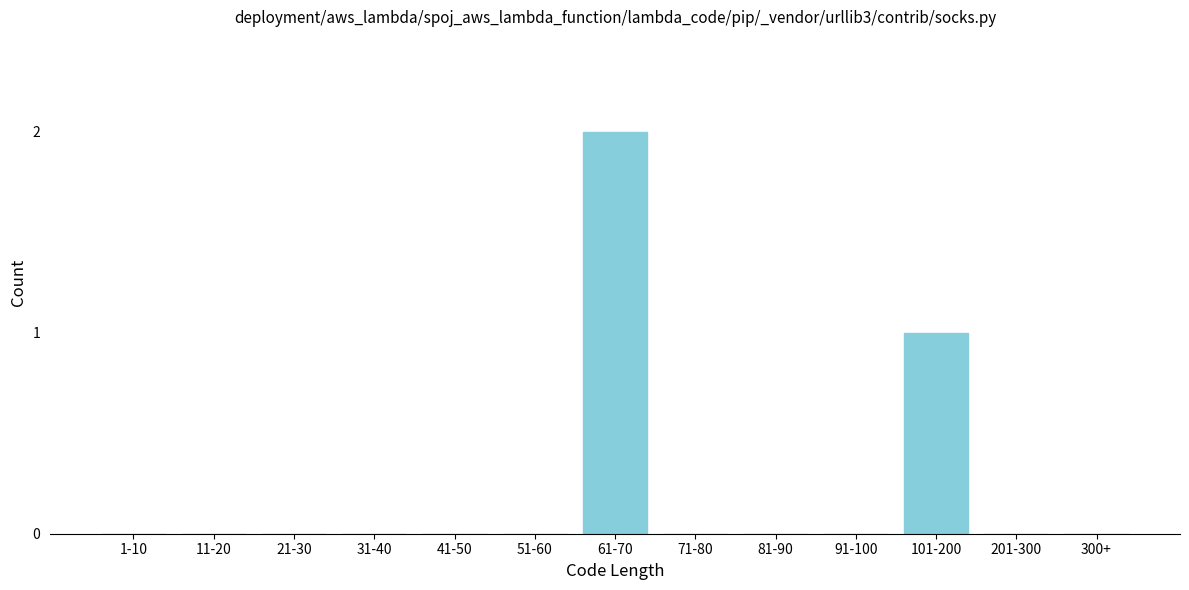

Reading left to right, transcribe all the data shown in this chart.

1-10=0	11-20=0	21-30=0	31-40=0	41-50=0	51-60=0	61-70=2	71-80=0	81-90=0	91-100=0	101-200=1	201-300=0	300+=0